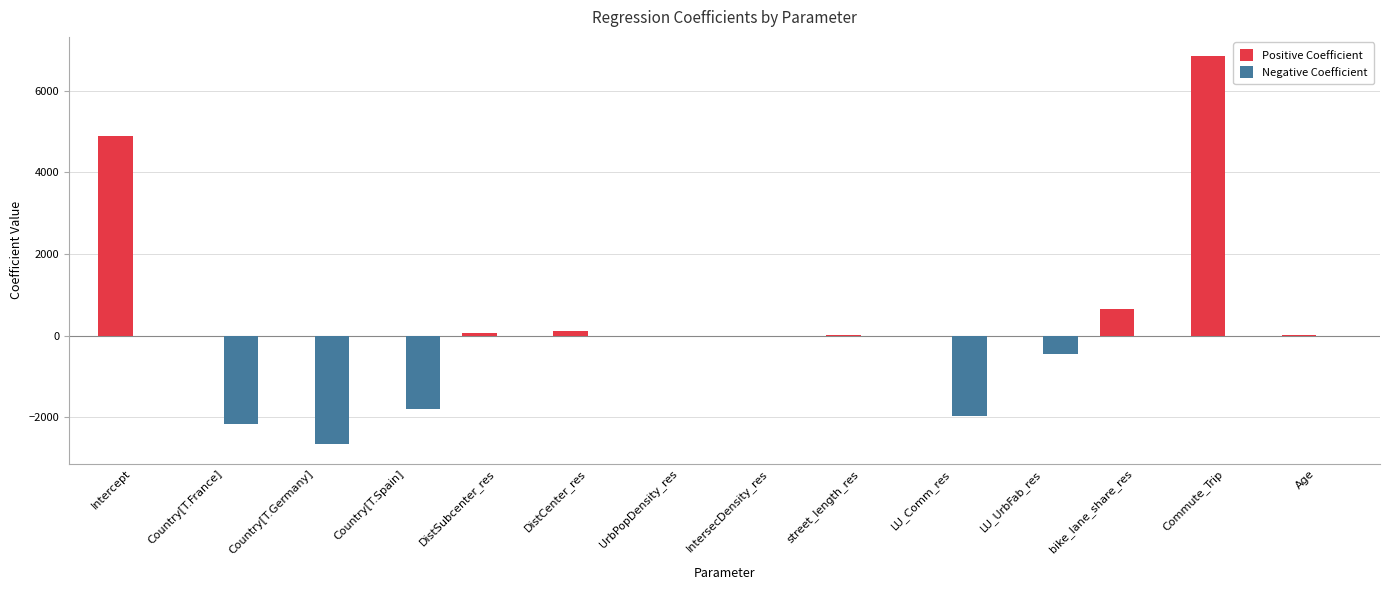

The Positive Coefficient series shows 0.0 at Country[T.France]. True or false?

True